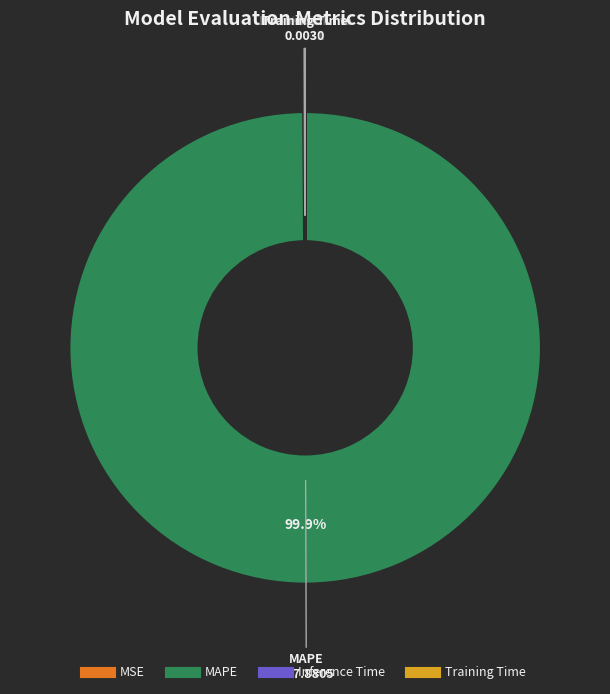

To the nearest percent, what is the difference between the largest and smallest slice percentages?

100%